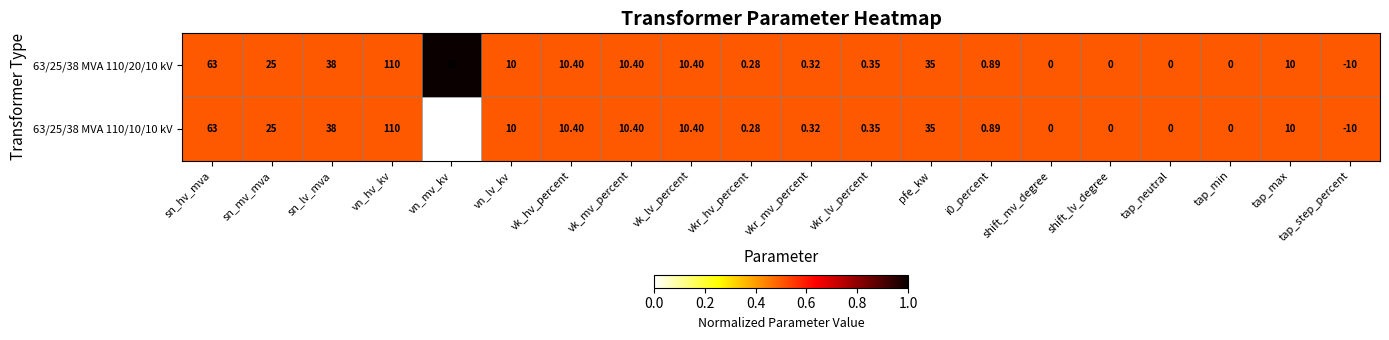

At which label is 63/25/38 MVA 110/20/10 kV closest to 50?

sn_lv_mva